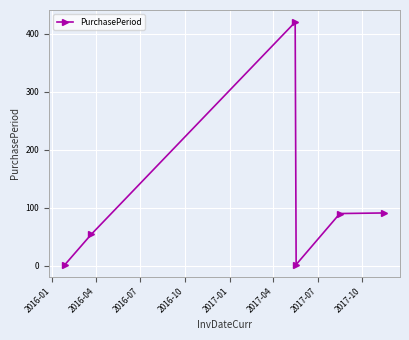

What is the average value?

110